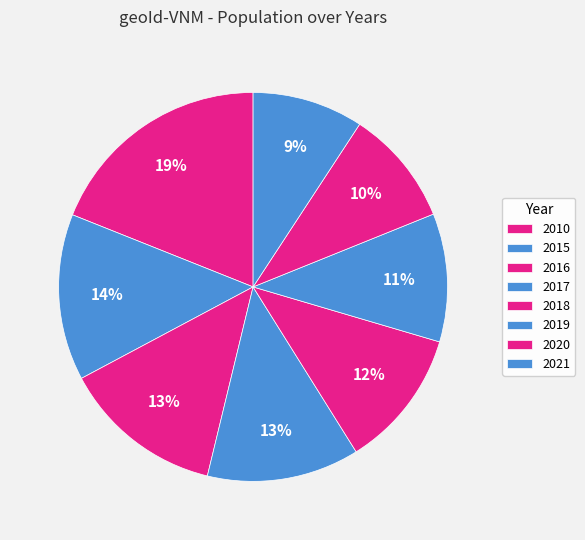

How many segments does this pie chart have?

8